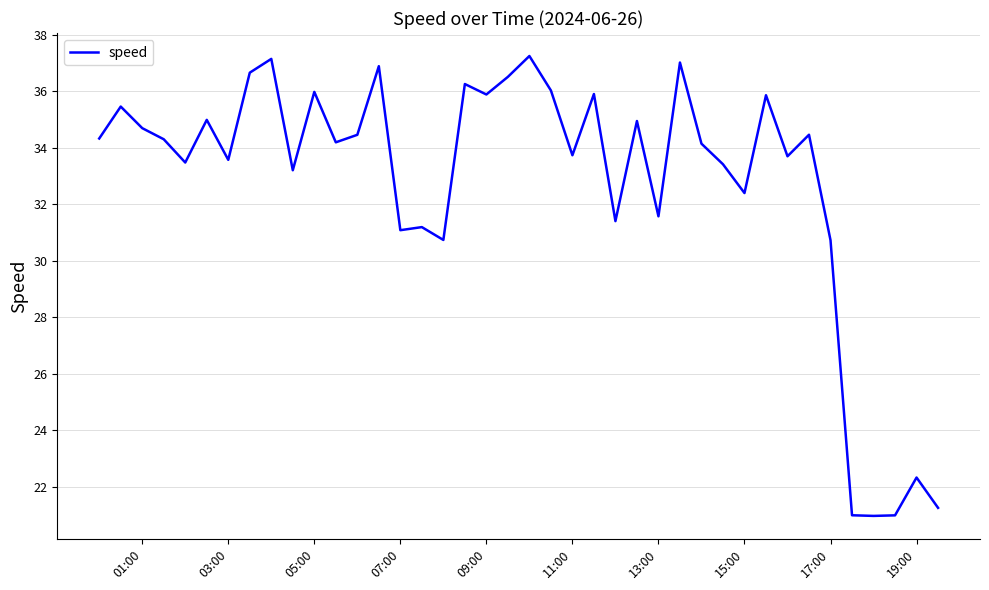

What is the minimum value shown in the chart?

21.0